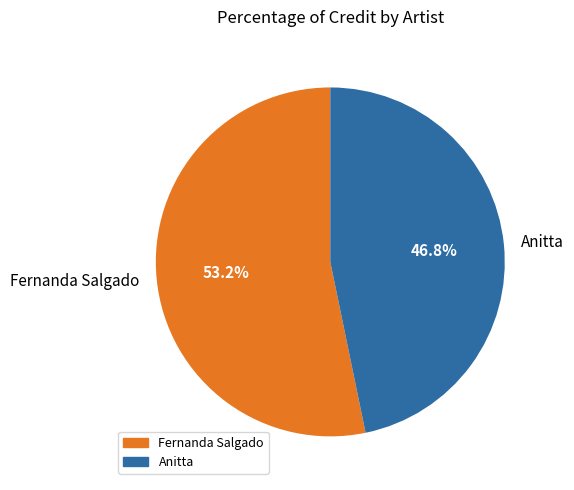

To the nearest percent, what is the average slice percentage?

50%